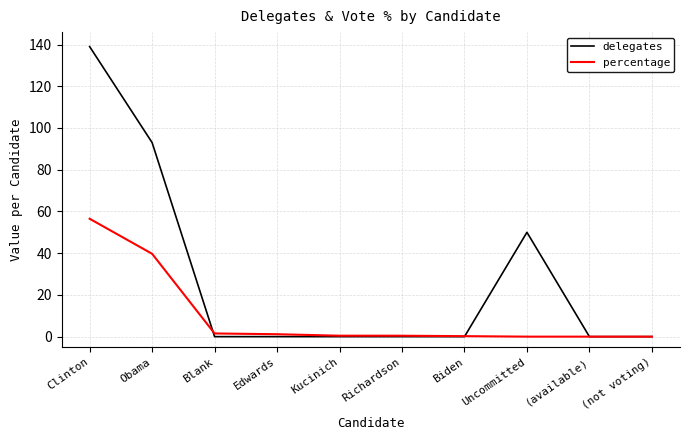

At which label is percentage closest to 28?

Obama